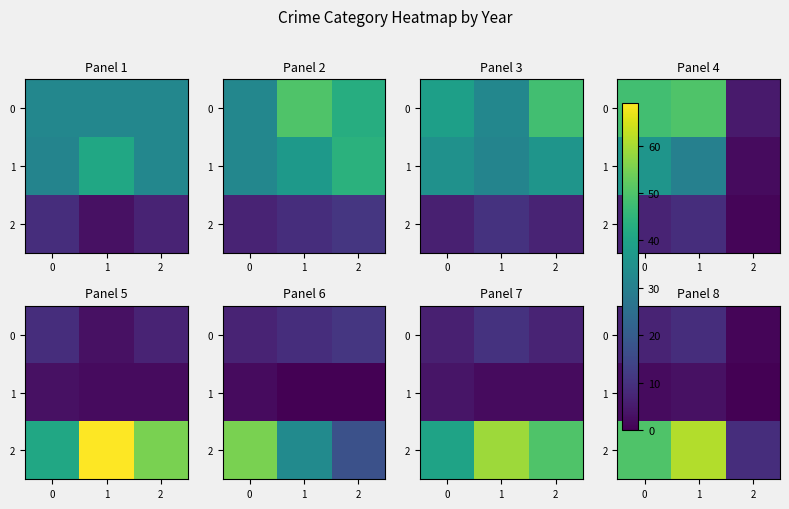

True or false: 2 has a value of 50 at 0.

True